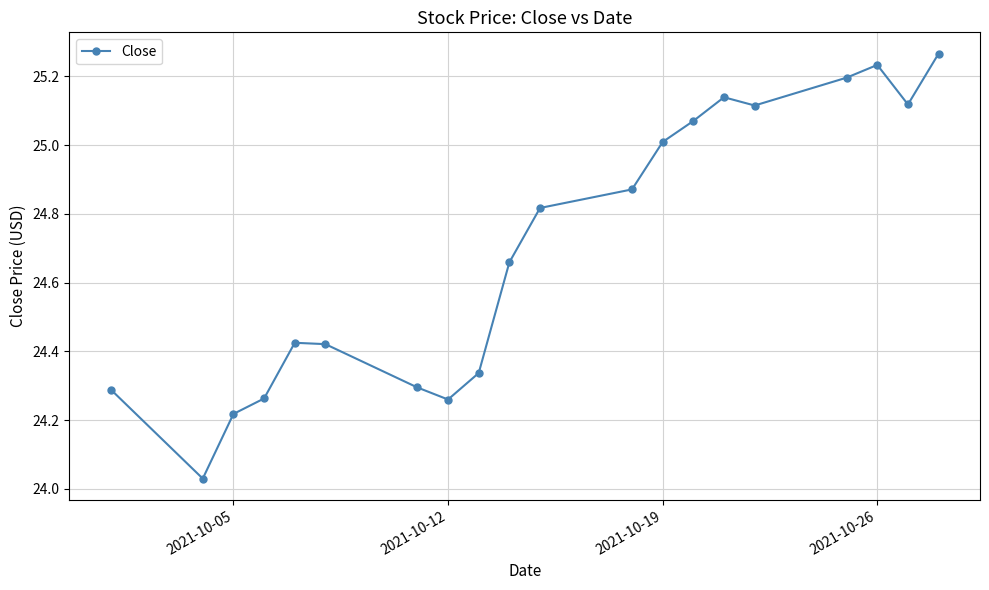

What is the difference between the maximum and second lowest values?

1.0